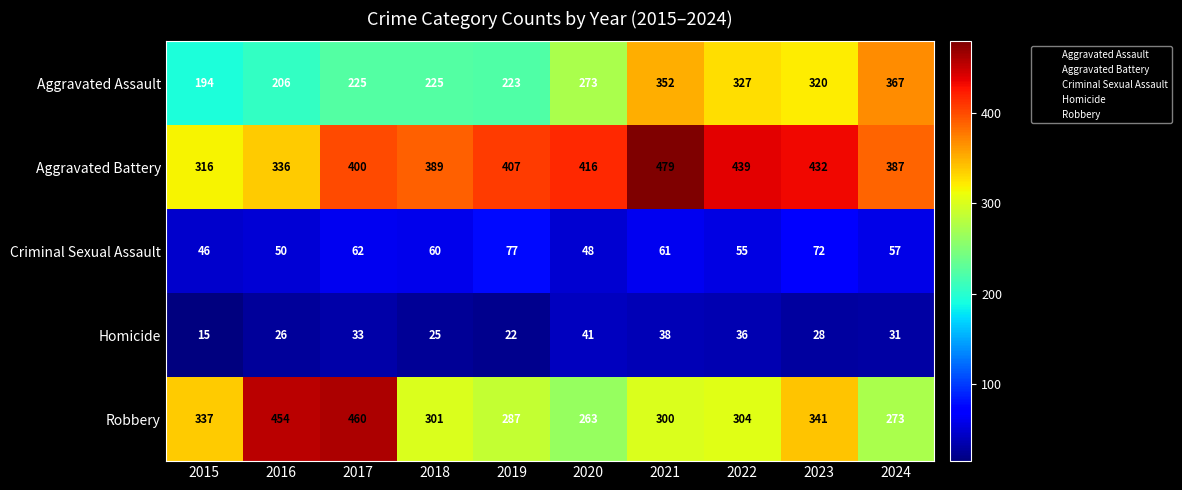

Which series has the largest total across all categories?

Aggravated Battery